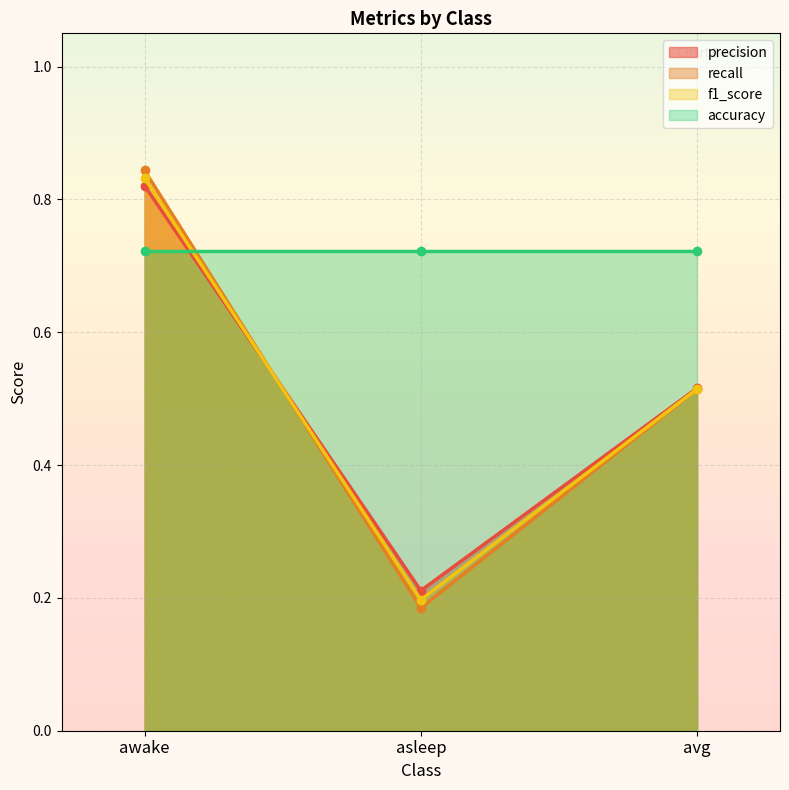

What is the label of the 3rd point from the right?

awake